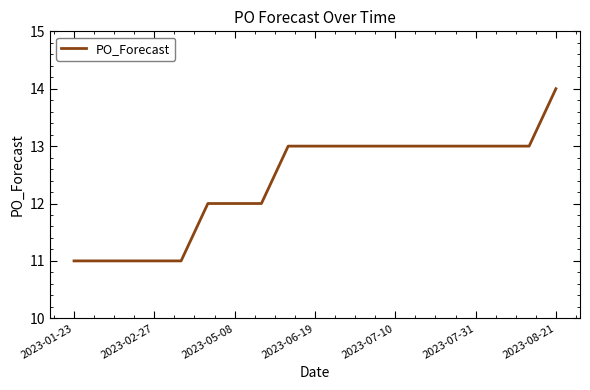

What is the difference between the maximum and minimum values?

3